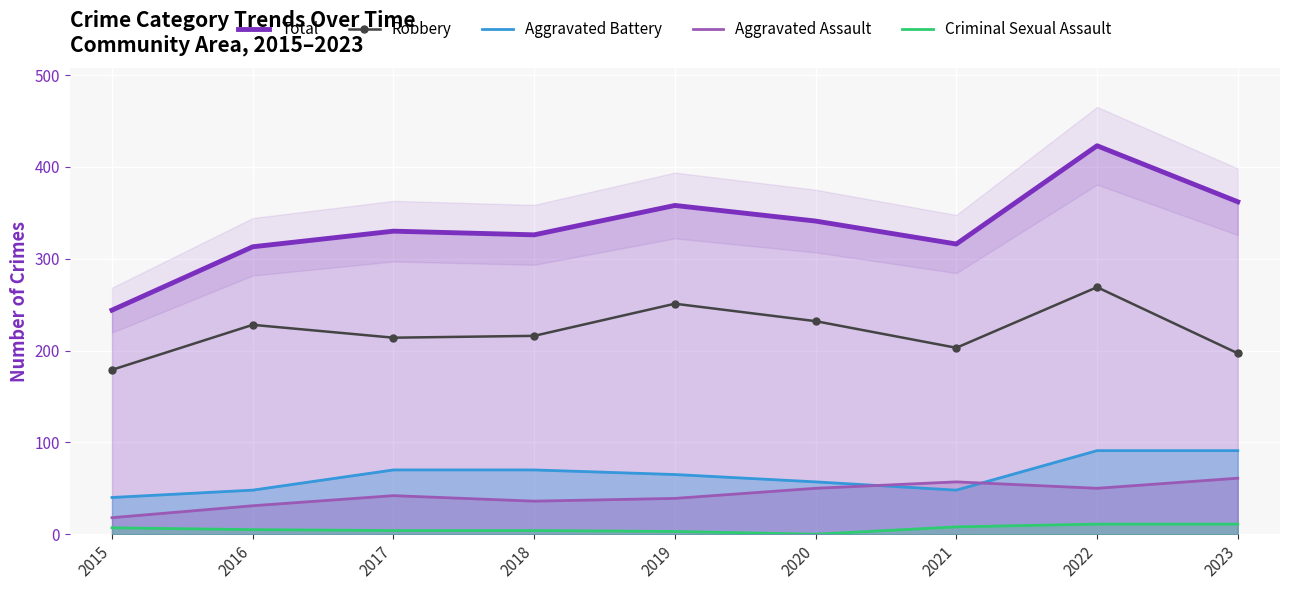

Which has a higher value, 2022 or 2015?

2022